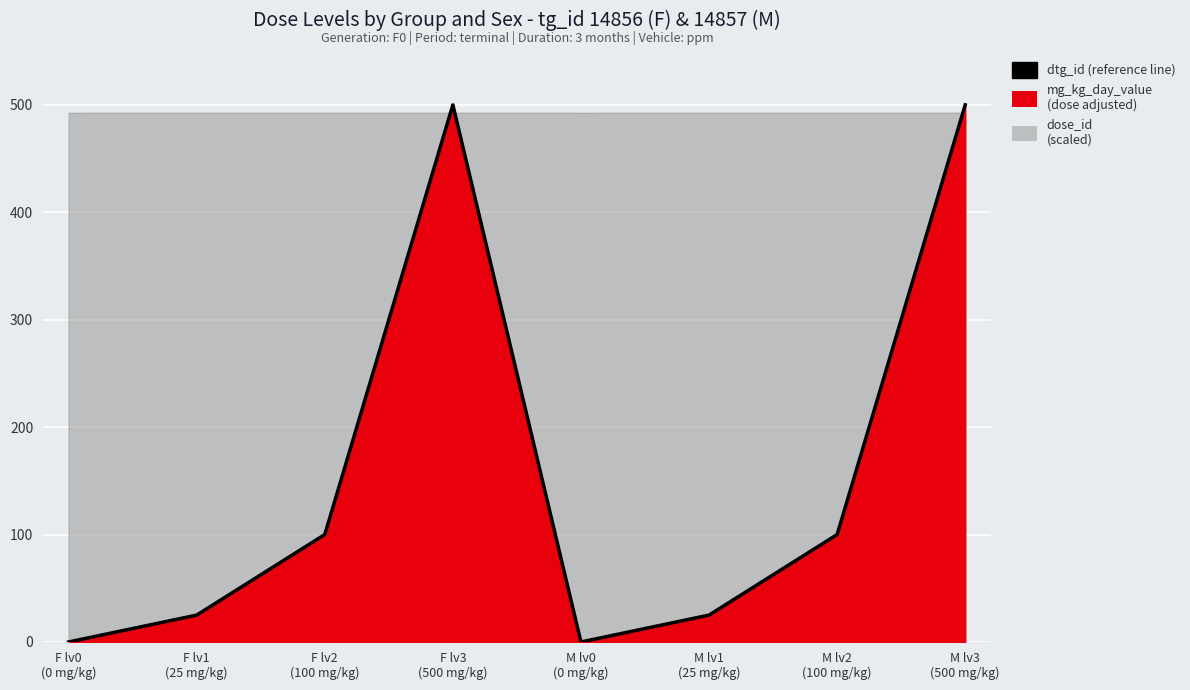

List the labels in order of value, largest first.

F lv3
(500 mg/kg), M lv3
(500 mg/kg), F lv2
(100 mg/kg), M lv2
(100 mg/kg), F lv1
(25 mg/kg), M lv1
(25 mg/kg), F lv0
(0 mg/kg), M lv0
(0 mg/kg)